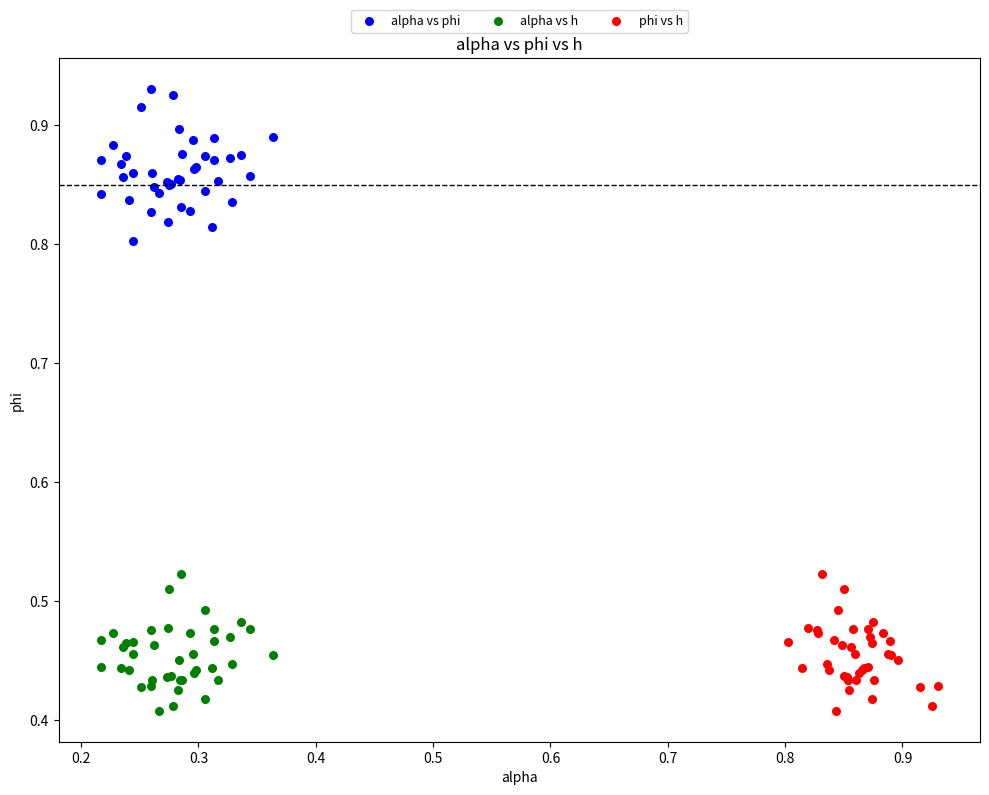

What are all the series names shown in the legend?

alpha vs phi, alpha vs h, phi vs h